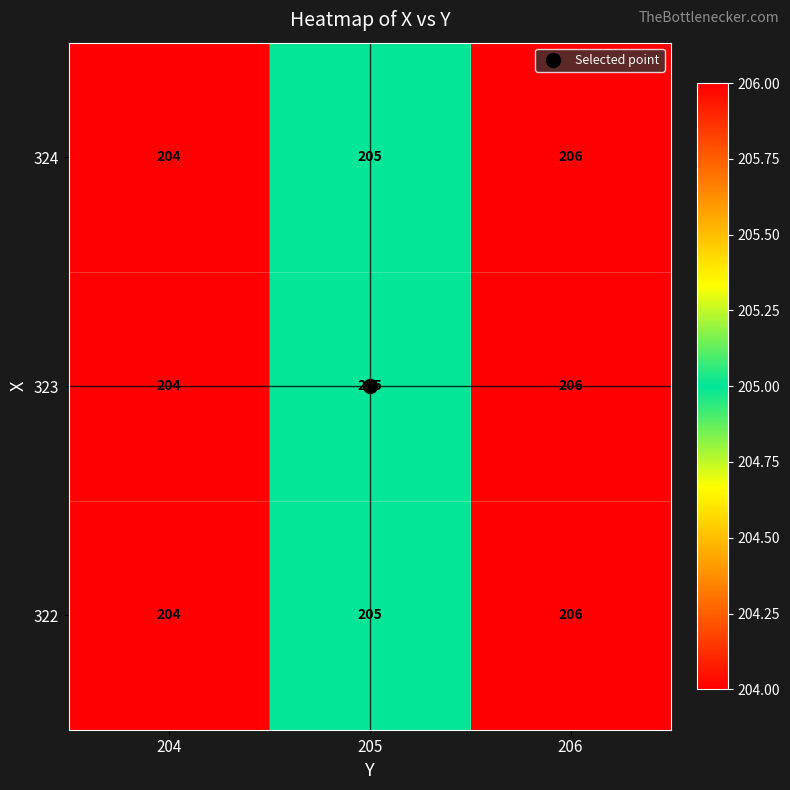

How many 322 values are between 204 and 206?

3